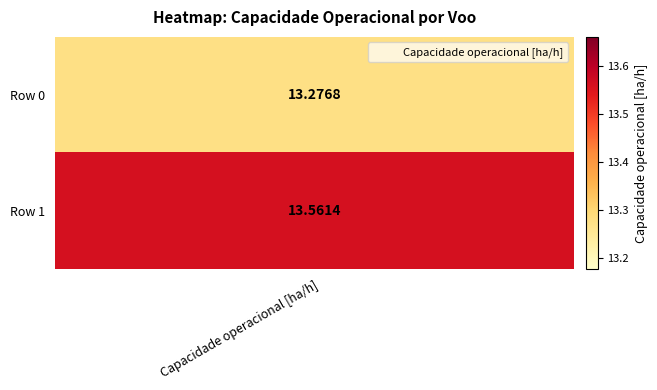

True or false: N Voos has a value of 9.0 at 1.

False